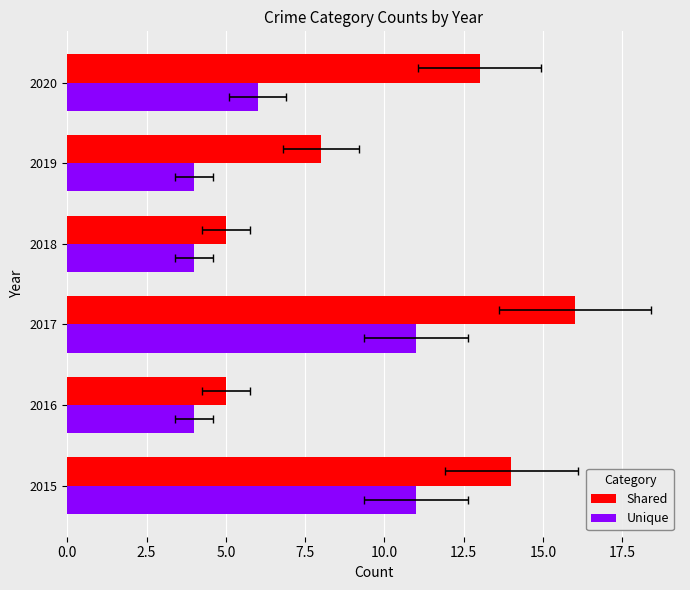

Rank the series by their average value, from highest to lowest.

Shared, Unique